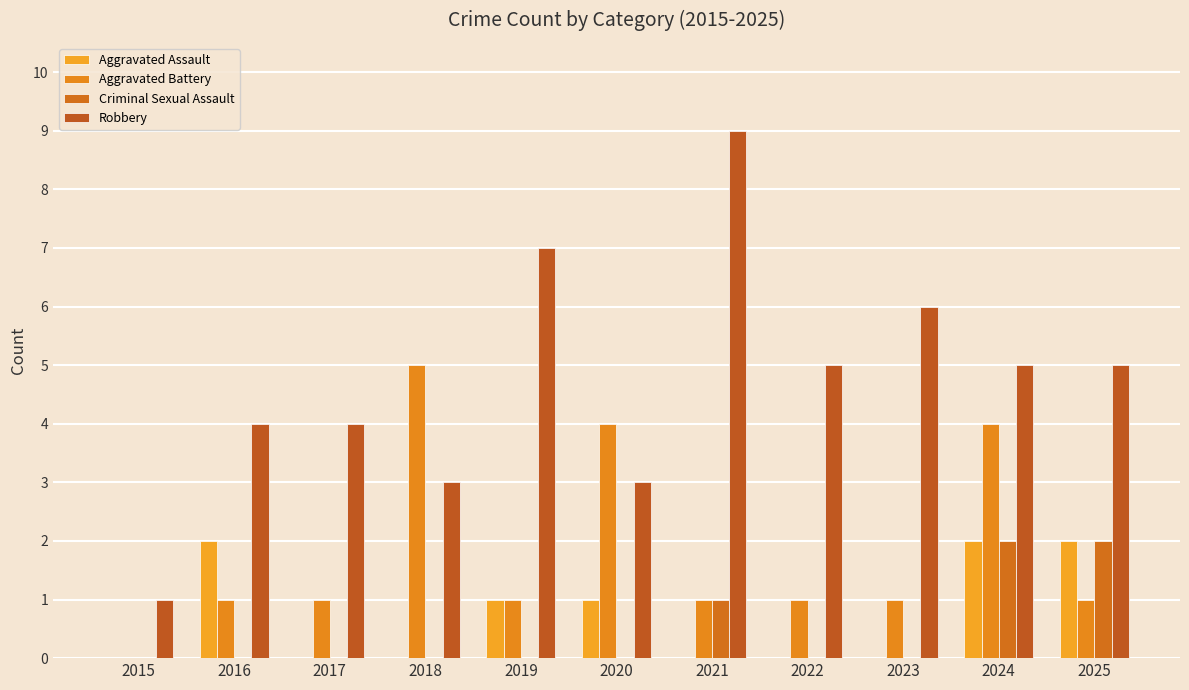

Are the bars grouped side by side (vs. stacked)?

Yes